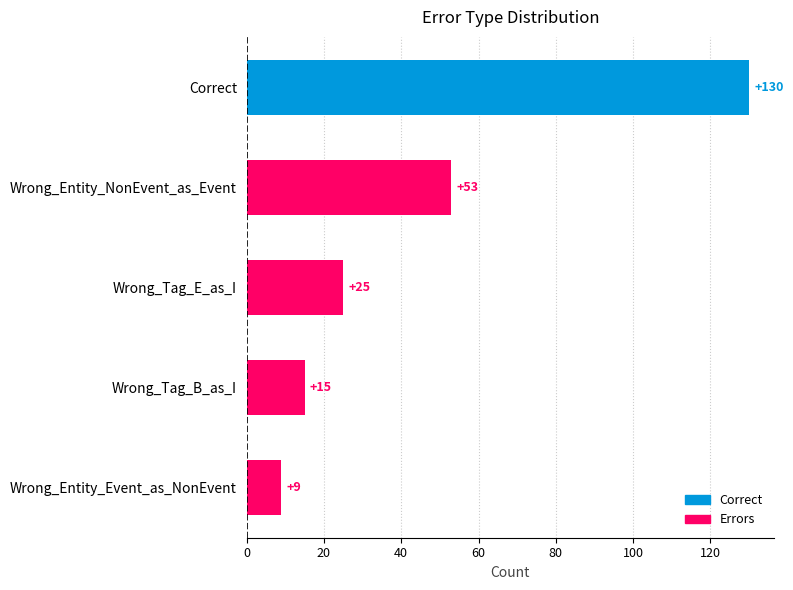

Reading top to bottom, extract all data points from this chart.

130	53	25	15	9